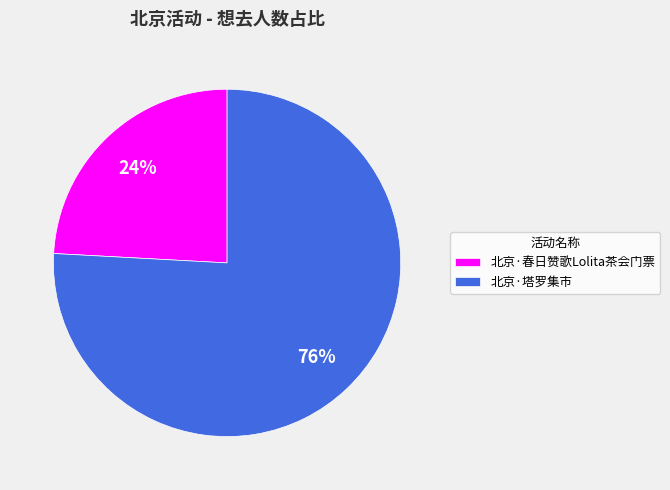

How many segments does this pie chart have?

2